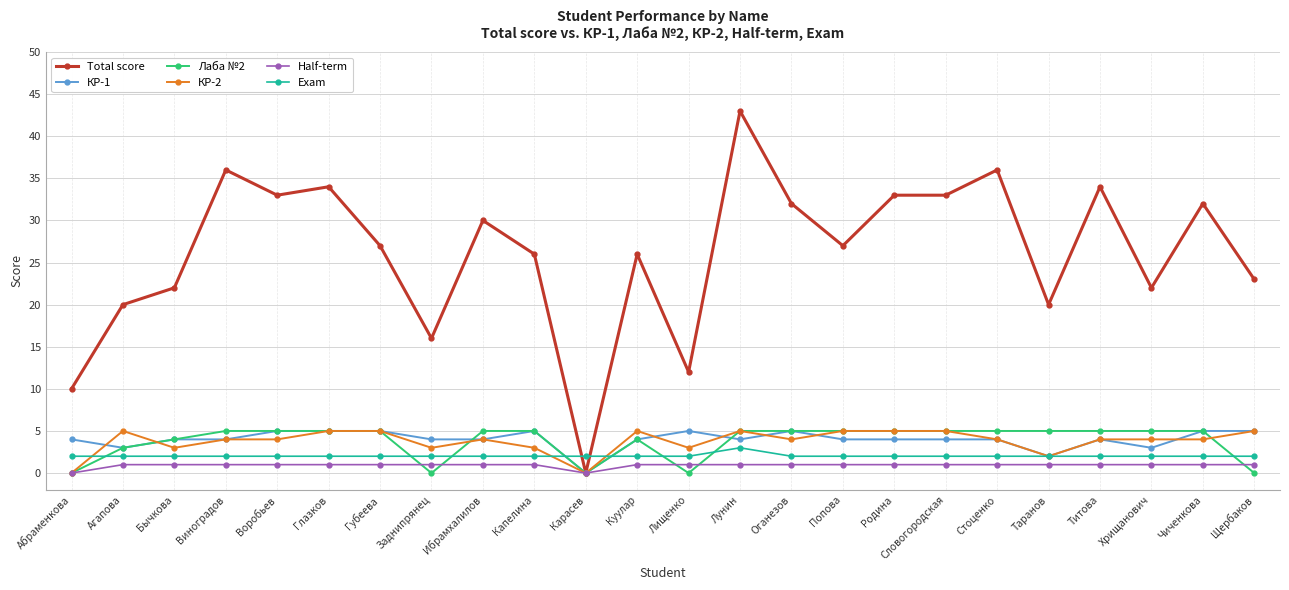

Which series has the widest spread of values?

Total score